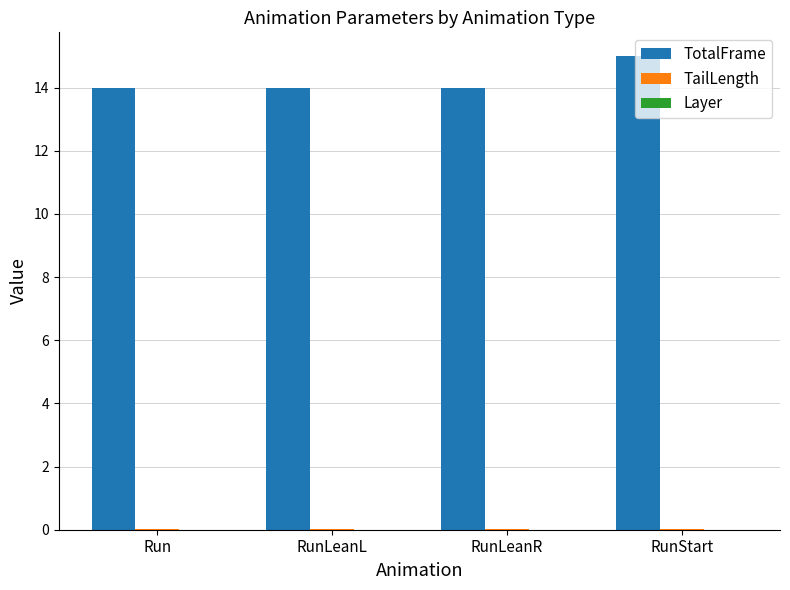

Does the chart contain stacked bars?

No